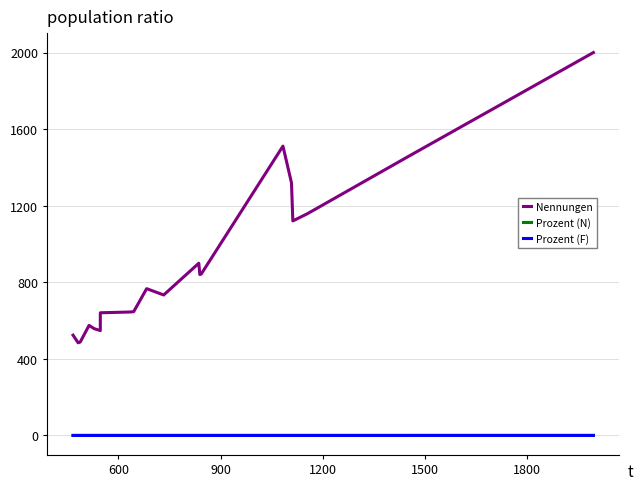

Is this an area chart (filled region under the line)?

No